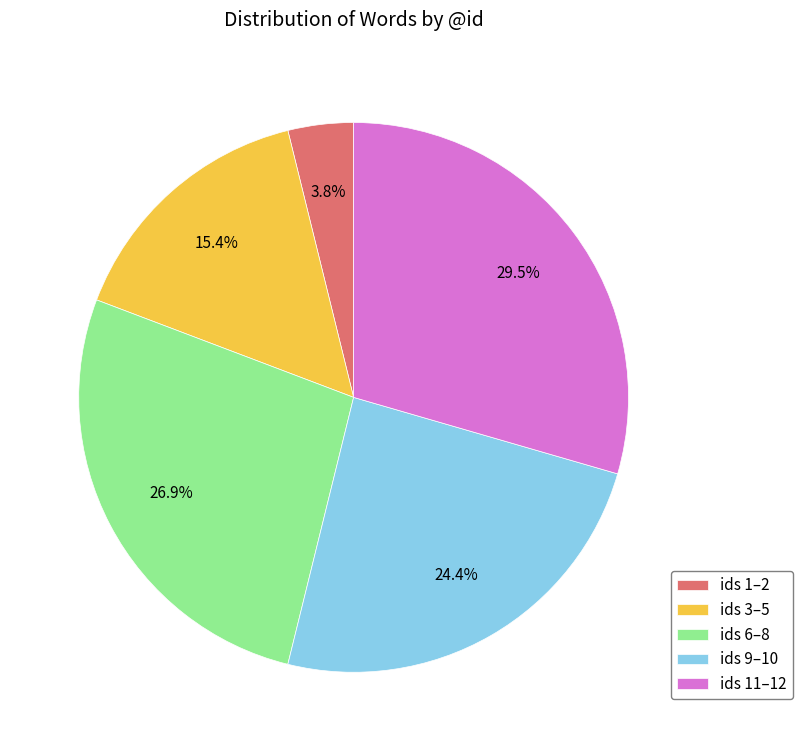

What is the largest slice in the pie chart?

ids 11–12